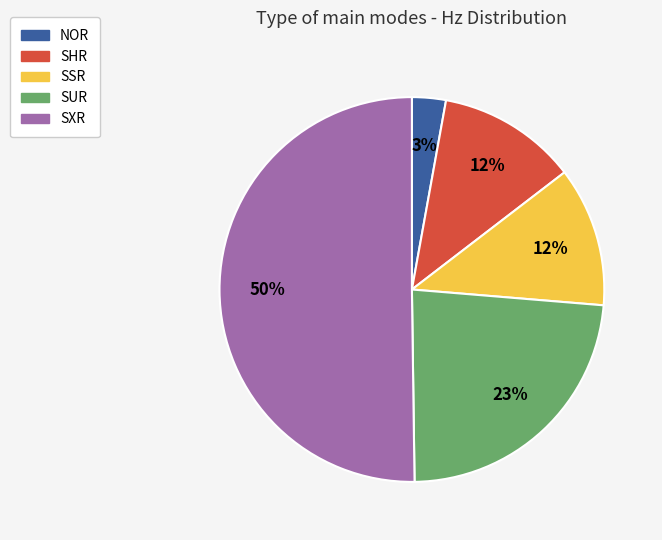

What is the largest slice in the pie chart?

SXR